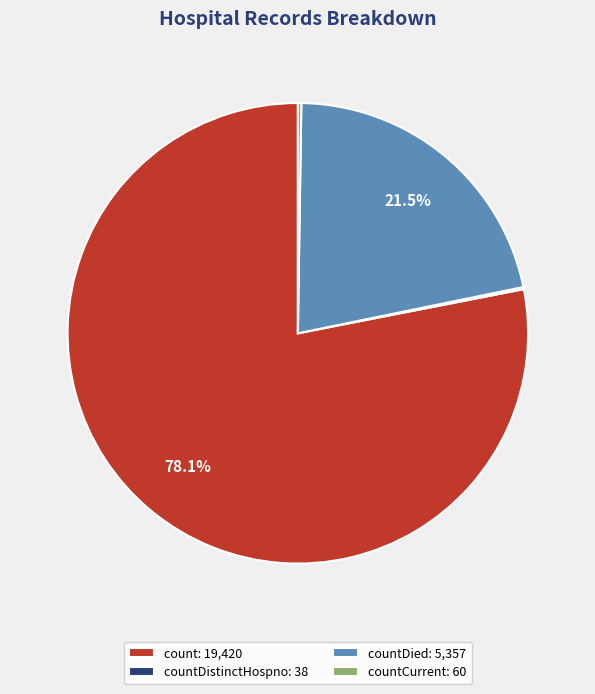

What percentage do countDied: 5,357 and count: 19,420 together represent?

99.6%